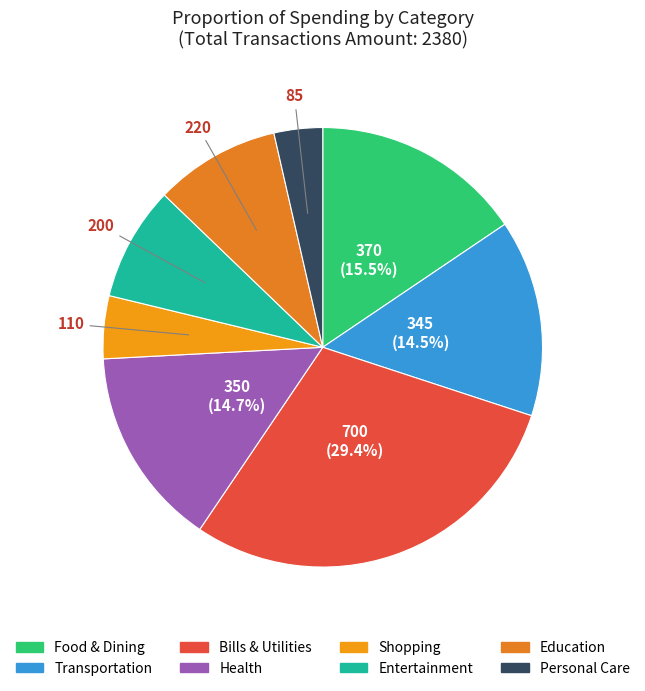

What is the total percentage of Personal Care and Food & Dining?

19.1%